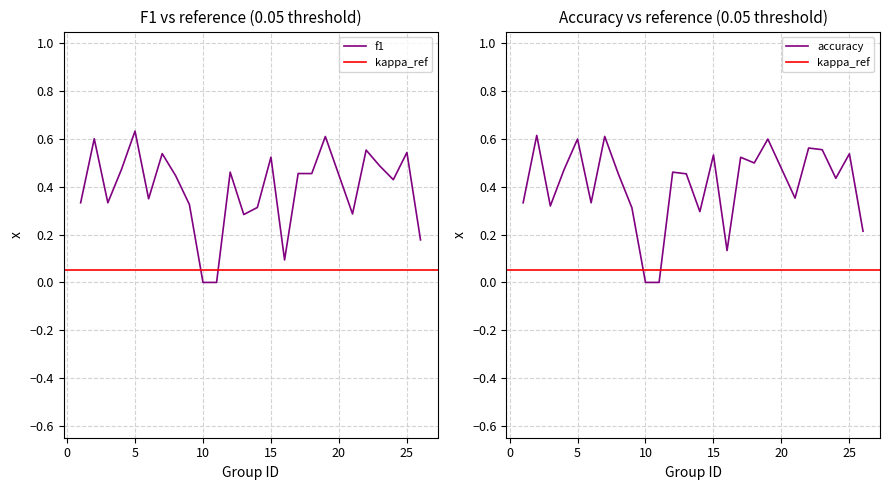

Which has a higher value, 3 or 15?

15